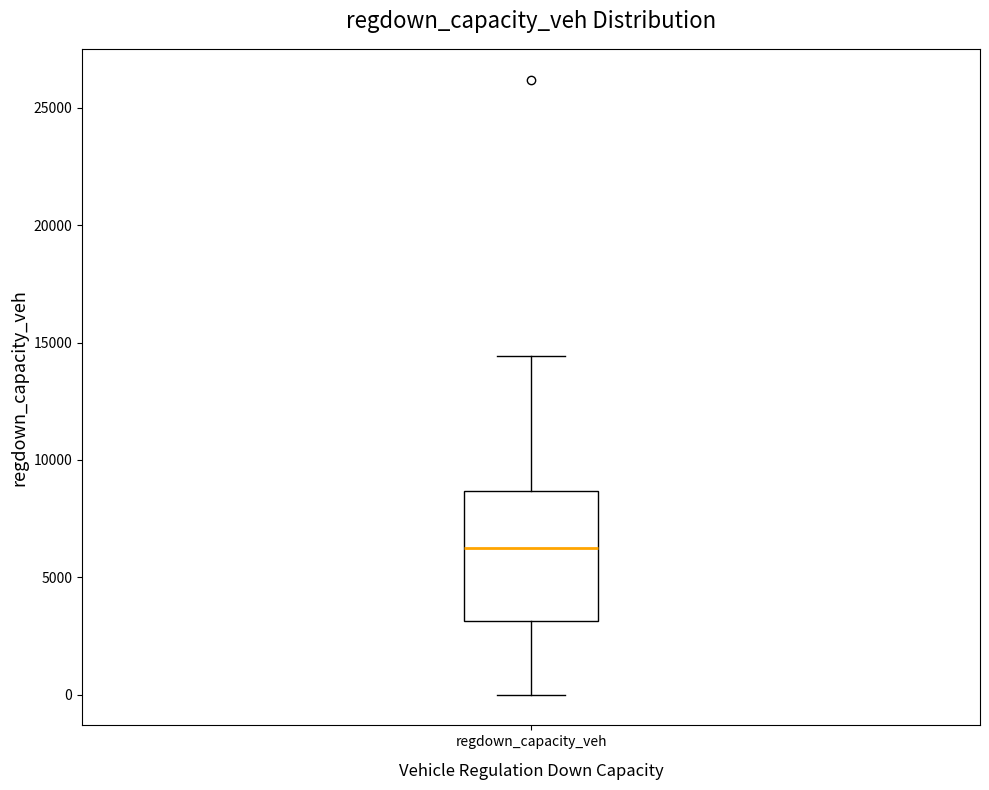

Transcribe this box plot: give where the median line is, the range the box spans, and where the two whiskers end, as read against the y-axis. The values are not printed on the chart, so give them approximately, as read against the axis.

median 6000, box 3000 to 8500, whiskers 0 to 14500